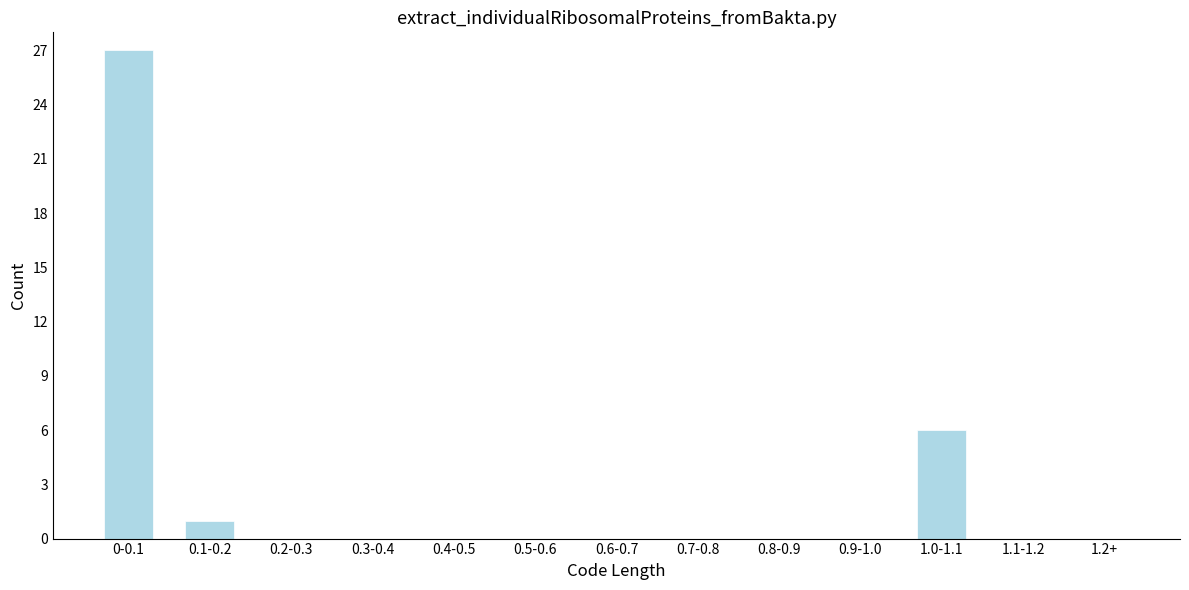

Reading left to right, extract all data points from this chart.

0-0.1=27	0.1-0.2=1	0.2-0.3=0	0.3-0.4=0	0.4-0.5=0	0.5-0.6=0	0.6-0.7=0	0.7-0.8=0	0.8-0.9=0	0.9-1.0=0	1.0-1.1=6	1.1-1.2=0	1.2+=0